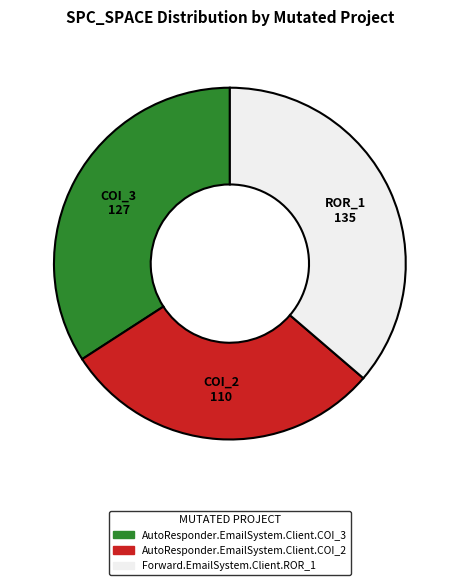

Does any single category account for the majority?

No